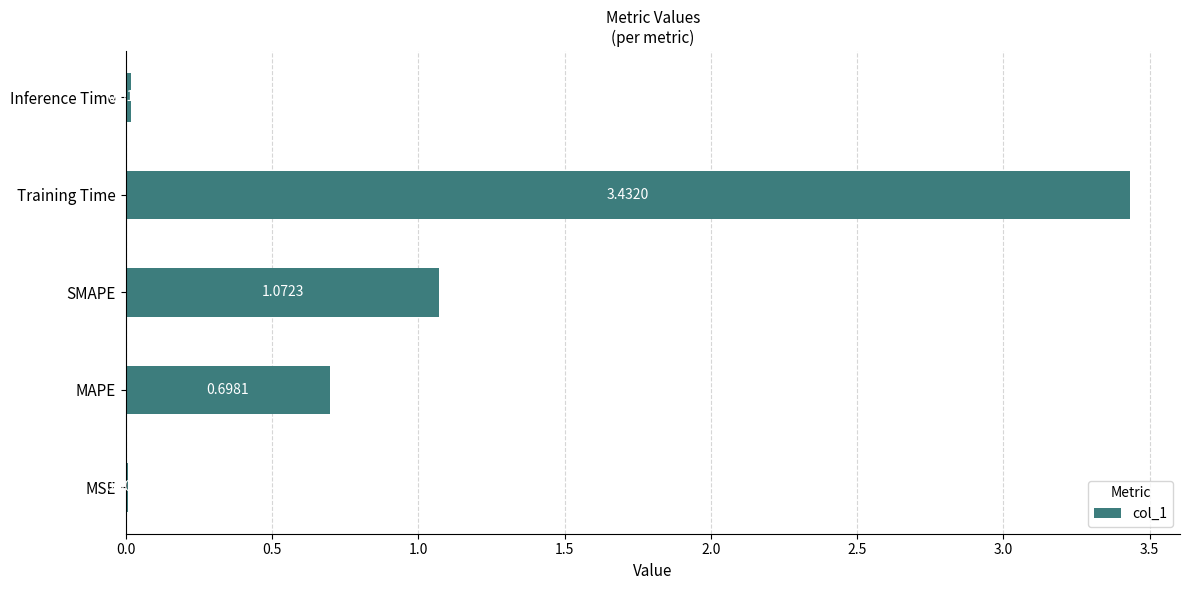

At which category does the chart reach its peak across all series?

Training Time